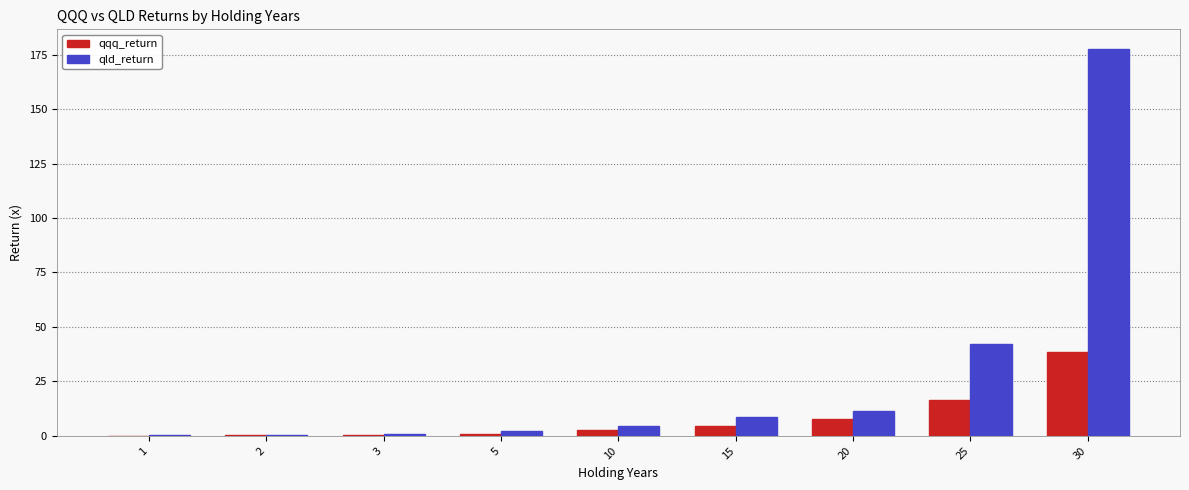

Is the value of qld_return at 20 greater than the value of qqq_return at 5?

Yes